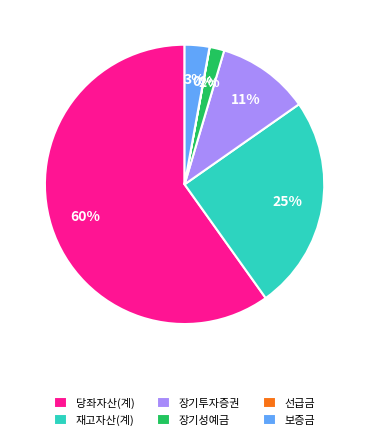

True or false: 장기투자증권 accounts for 1% of the total.

False